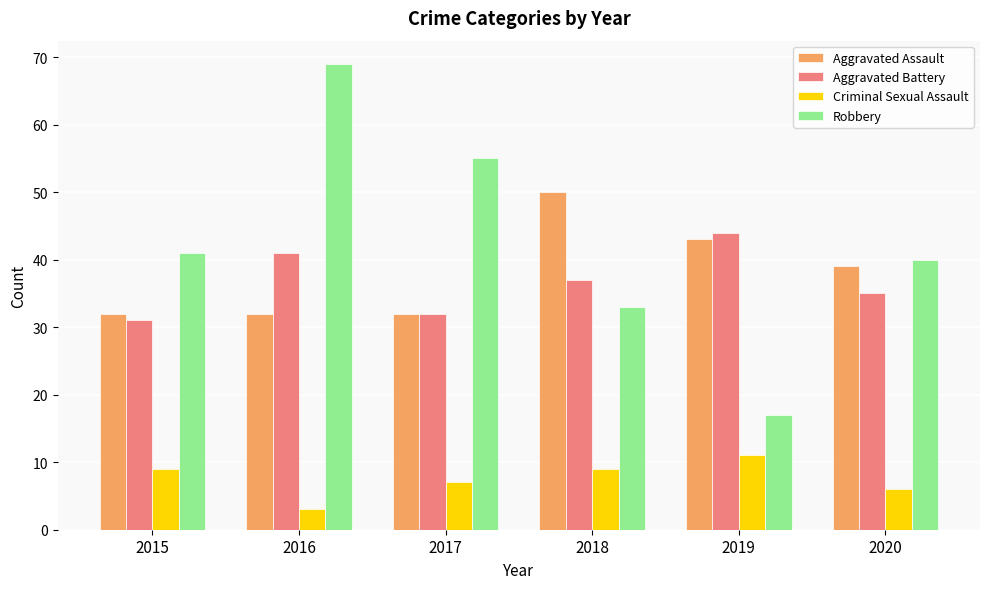

Reading left to right, what are all the values shown in this chart?

Aggravated Assault: 2015=32	2016=32	2017=32	2018=50	2019=43	2020=39
Aggravated Battery: 2015=31	2016=41	2017=32	2018=37	2019=44	2020=35
Criminal Sexual Assault: 2015=9	2016=3	2017=7	2018=9	2019=11	2020=6
Robbery: 2015=41	2016=69	2017=55	2018=33	2019=17	2020=40